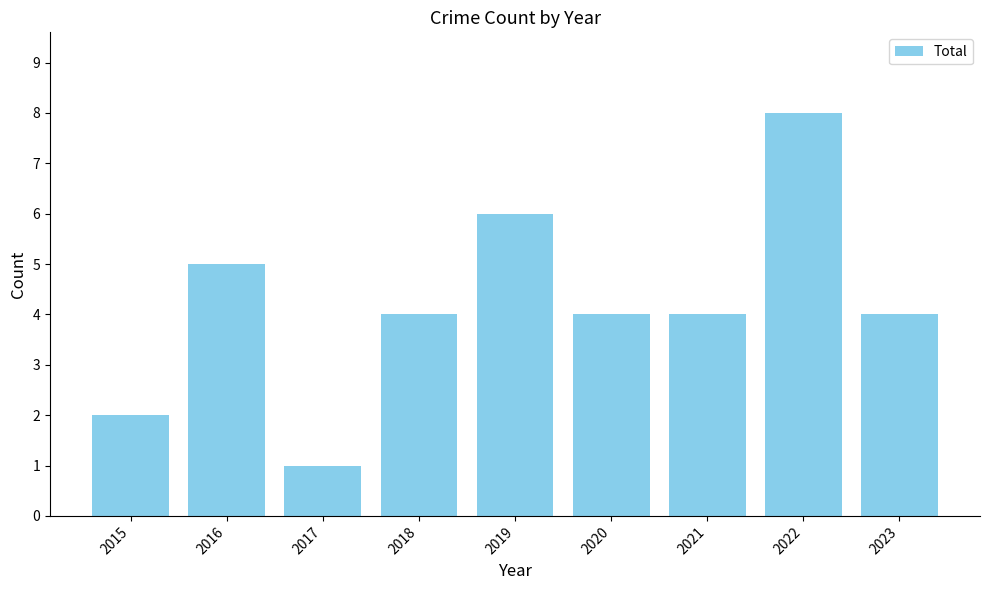

Between 2022 and 2018, which is larger?

2022